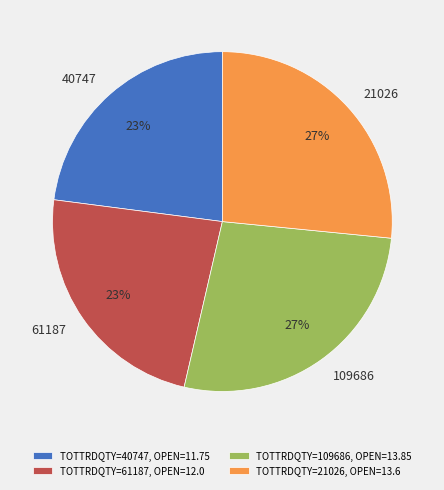

Between TOTTRDQTY=21026, OPEN=13.6 and TOTTRDQTY=61187, OPEN=12.0, which is larger?

TOTTRDQTY=21026, OPEN=13.6